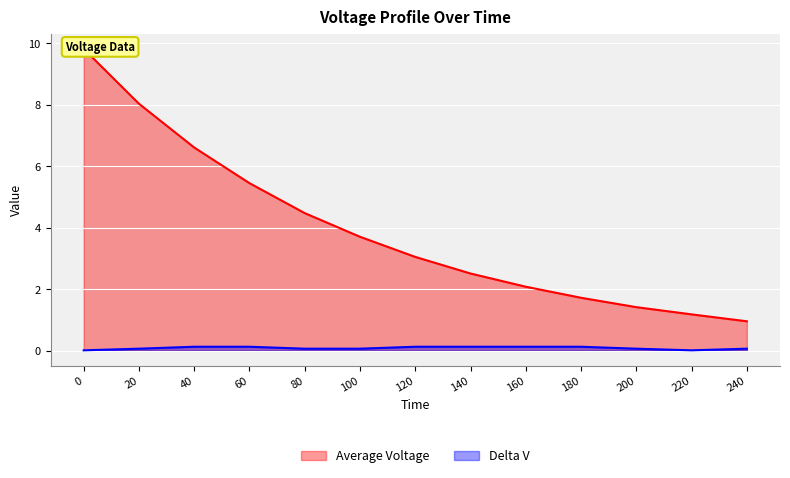

List the series in order of their peak value, highest first.

Average Voltage, Delta V